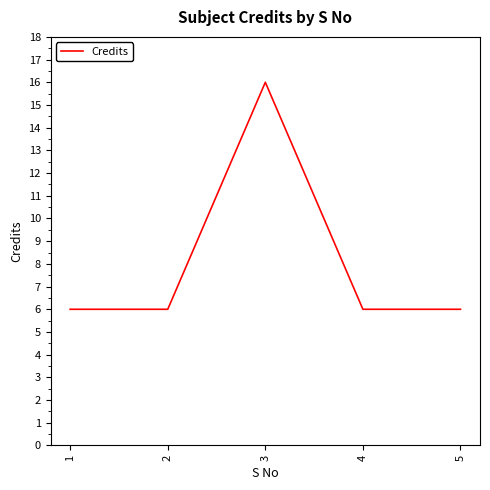

What is the change in value from 1 to 3?

+10